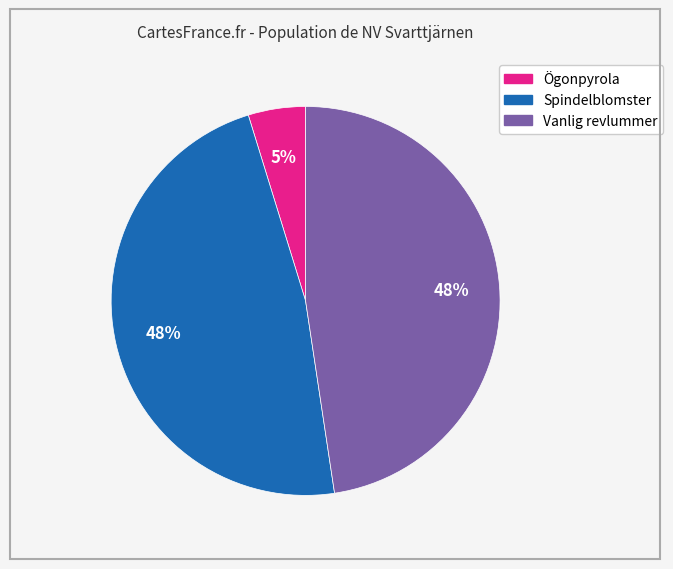

Which category has the smallest portion of the pie?

Ögonpyrola